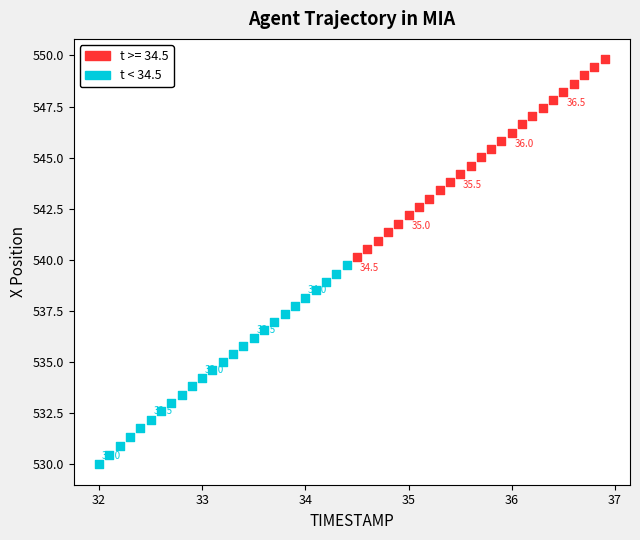

Which series reaches the minimum Y coordinate?

t < 34.5